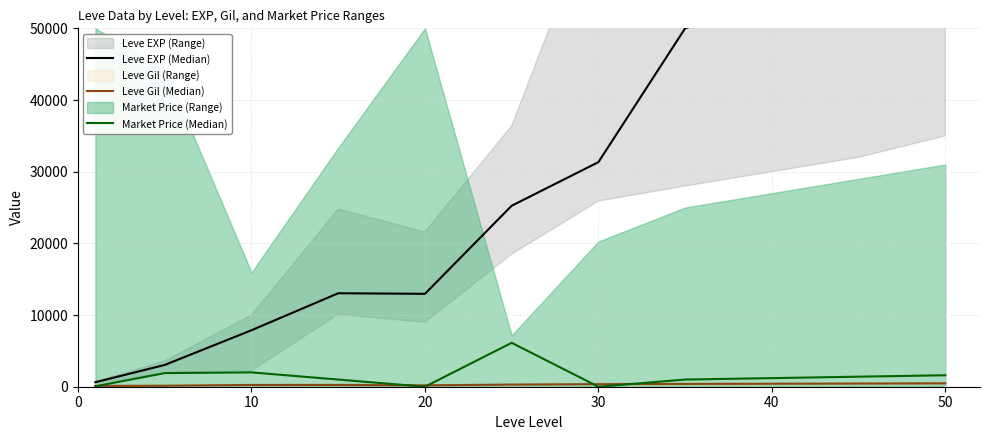

The Market Price (Median) series shows 2000 at 10. True or false?

True